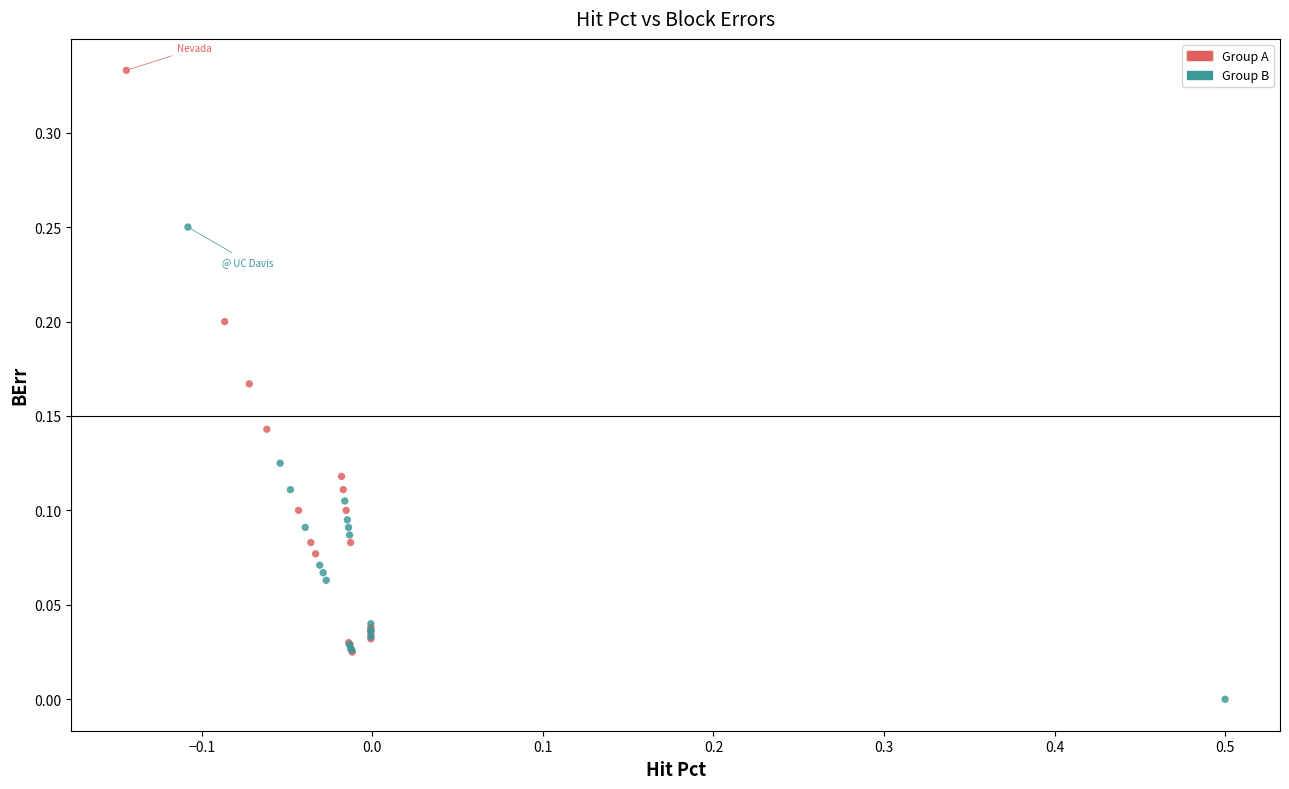

Which series has the widest spread of Y values?

Group A